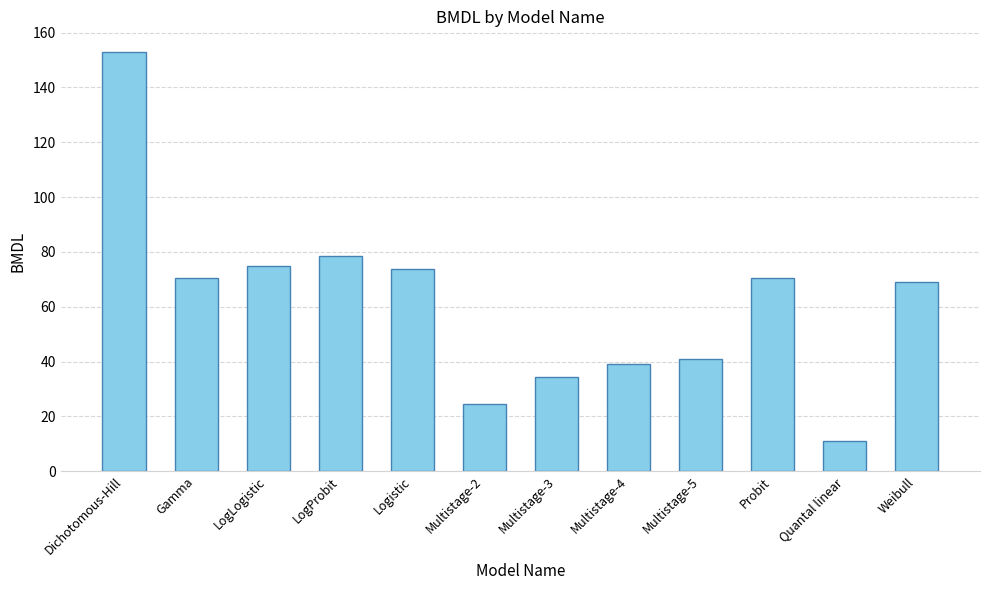

How many data points are above 70?

6